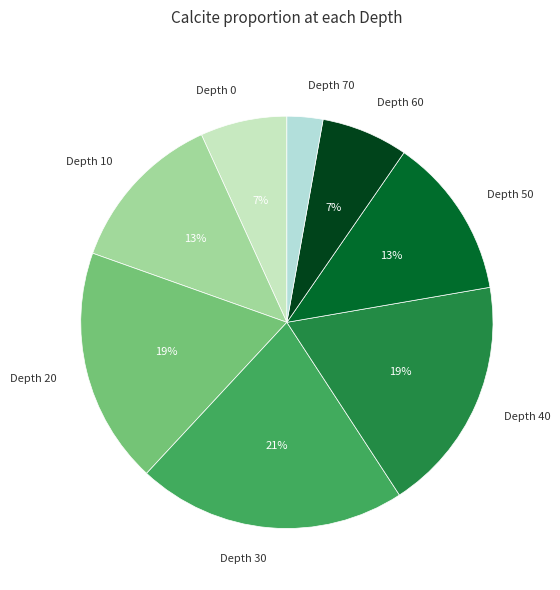

Is there any slice that represents more than half of the pie?

No